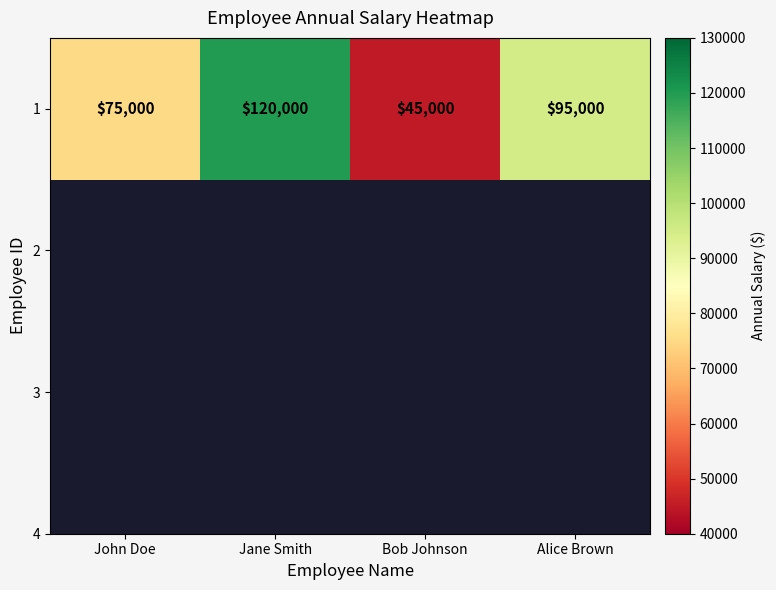

The chart shows a value of 120000 at Jane Smith. True or false?

True